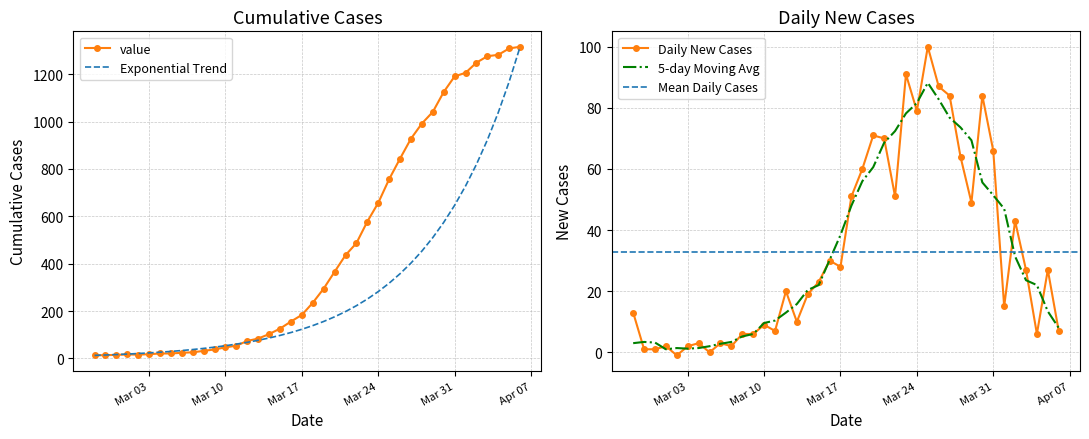

What is the highest value of the value series?

1316.0